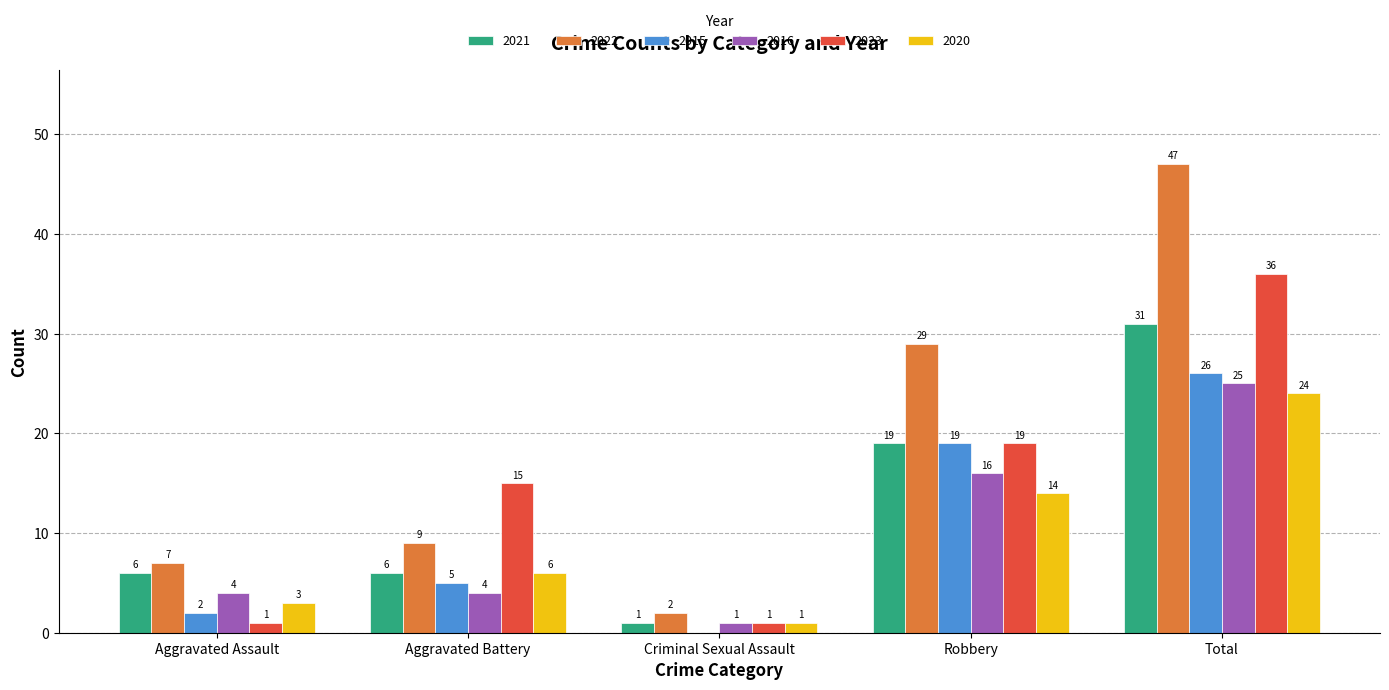

Does the chart contain stacked bars?

No